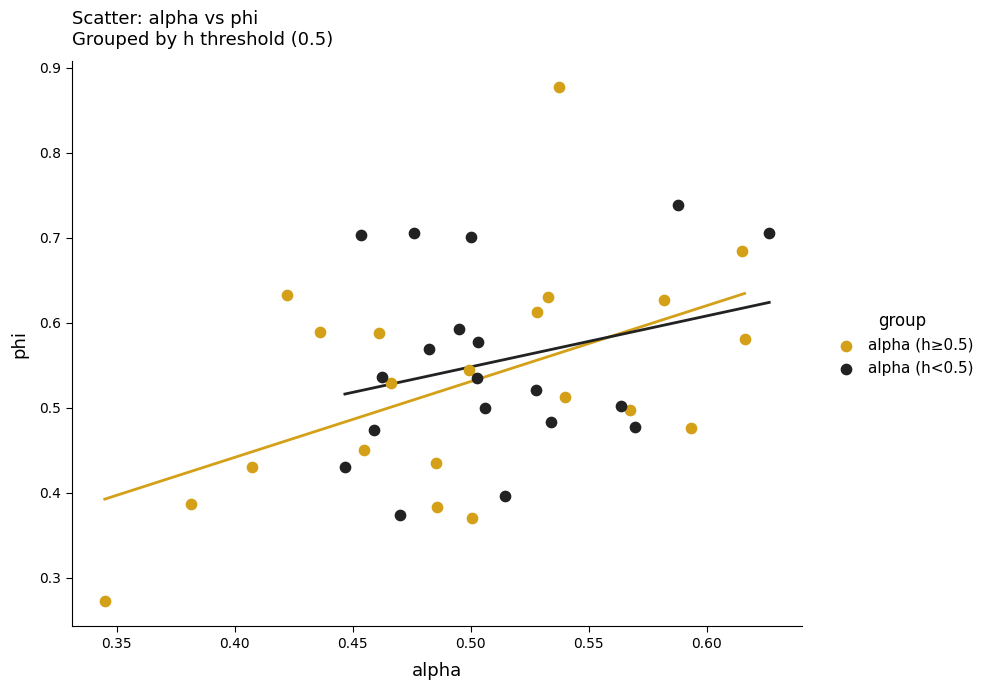

Which series reaches the minimum Y coordinate?

alpha (h≥0.5)